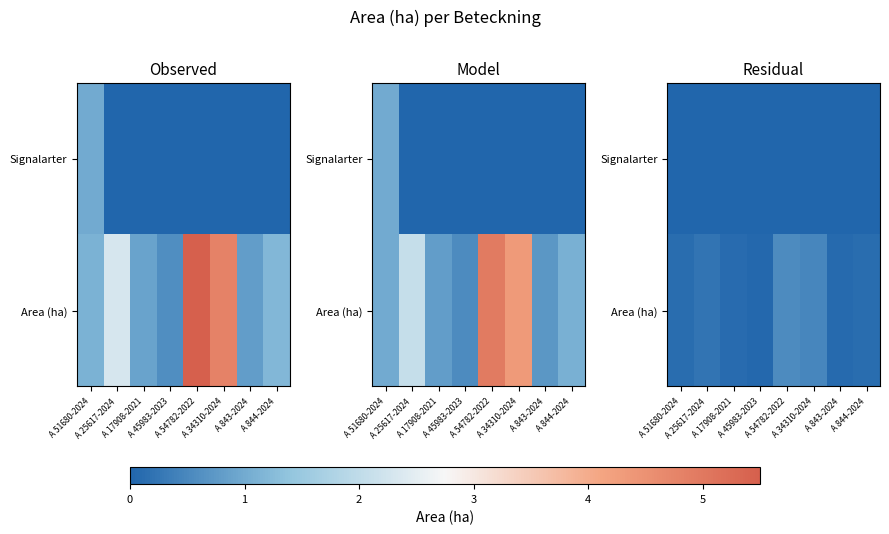

Rank the series at A 844-2024 from highest to lowest value.

Area (ha), Signalarter